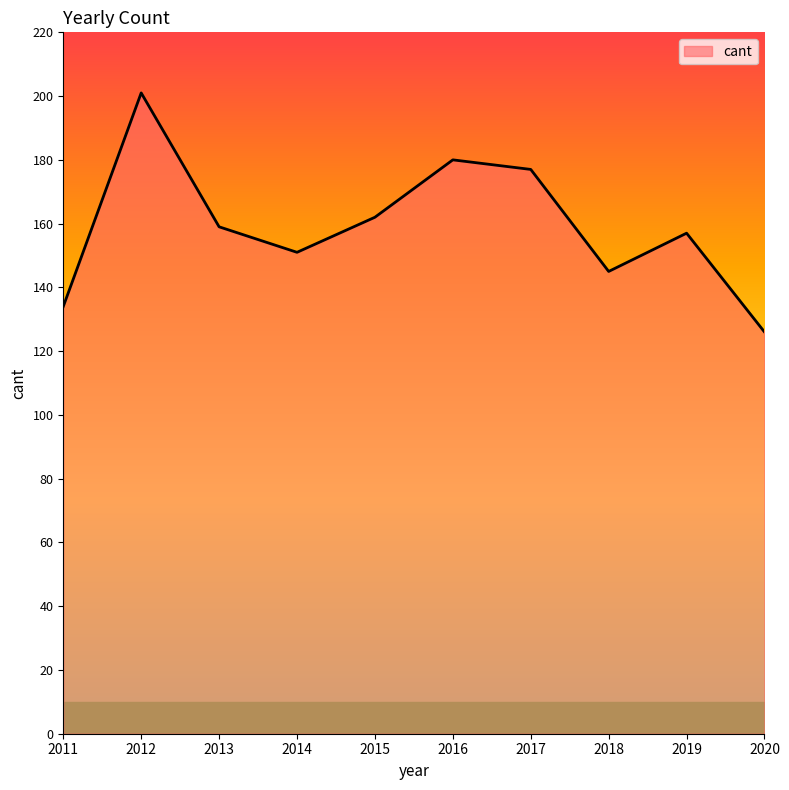

The value at 2018 is 229. True or false?

False